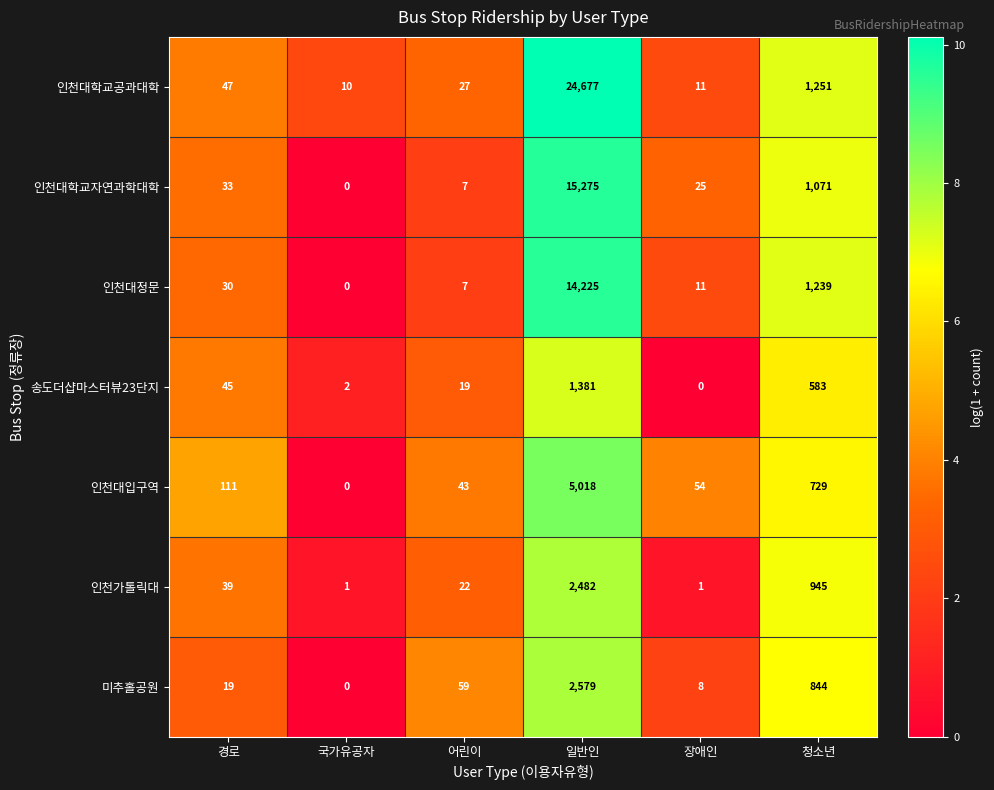

Which series has the widest spread of values?

인천대학교공과대학